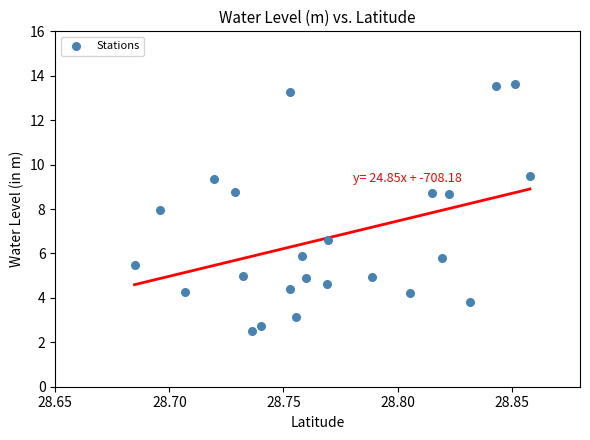

How many data points are displayed?

24